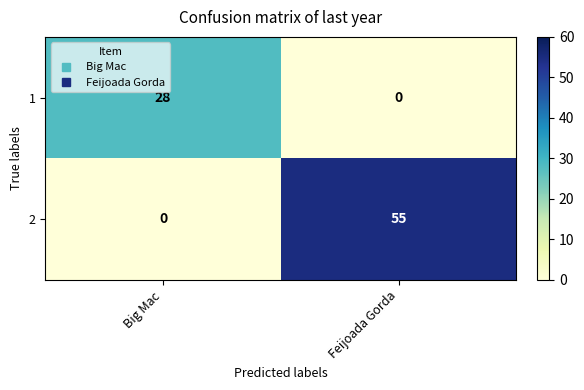

At which label is 2 closest to 27?

Big Mac